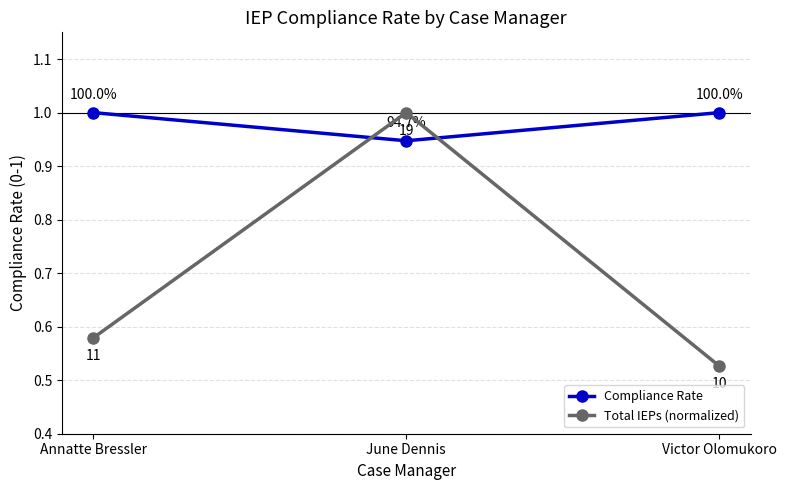

What position from the left is June Dennis?

2